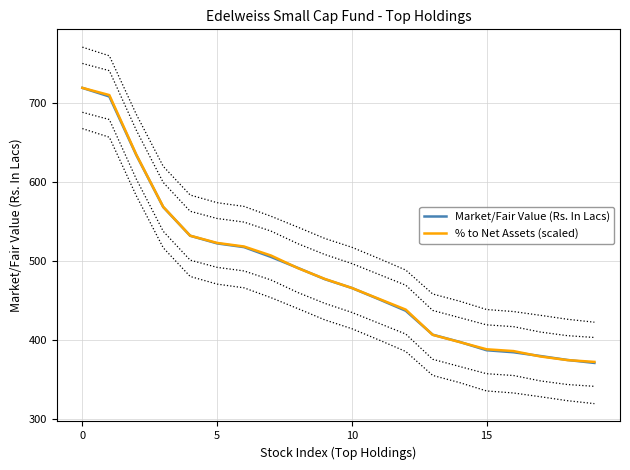

True or false: % to Net Assets (scaled) has a value of 268.9 at 12.

False